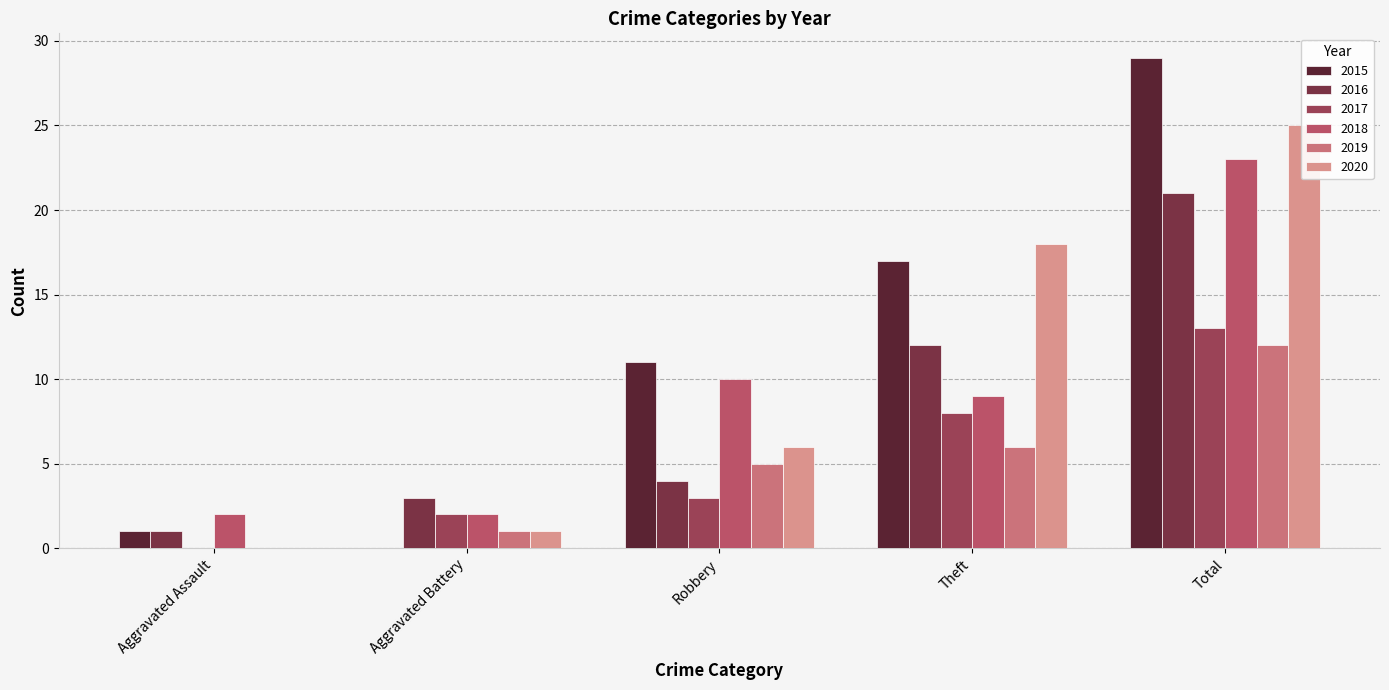

Is it true that 2020 equals 24 at Theft?

False